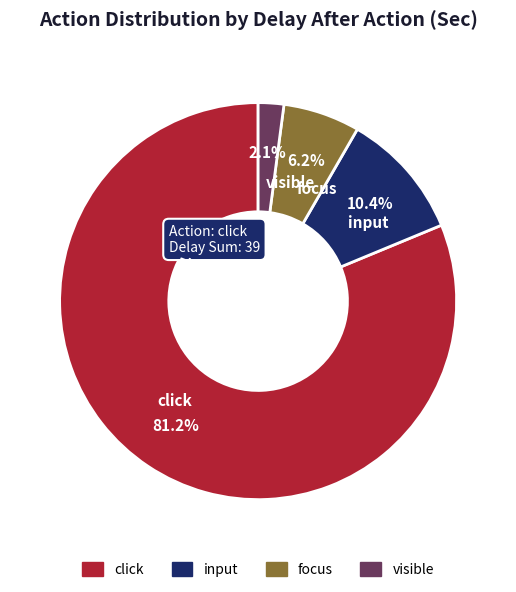

Approximately how many times larger is the value at click compared to input?

7.8